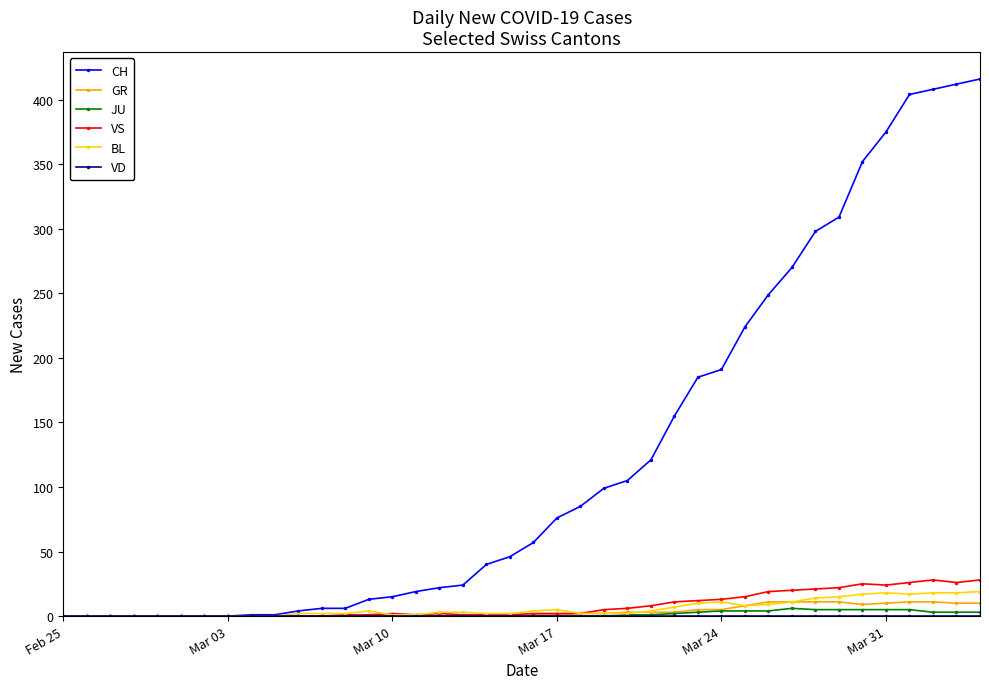

What is the maximum value shown in the chart?

416